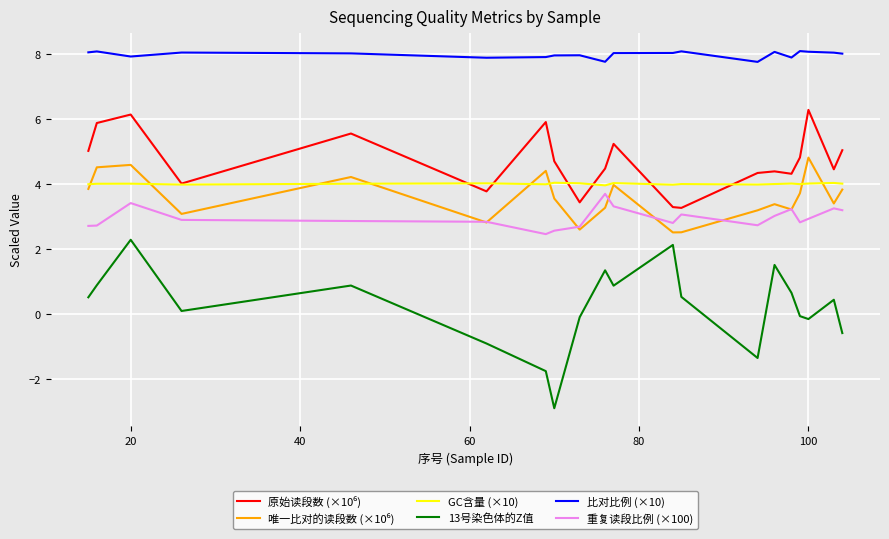

What is the minimum value shown in the chart?

-2.9